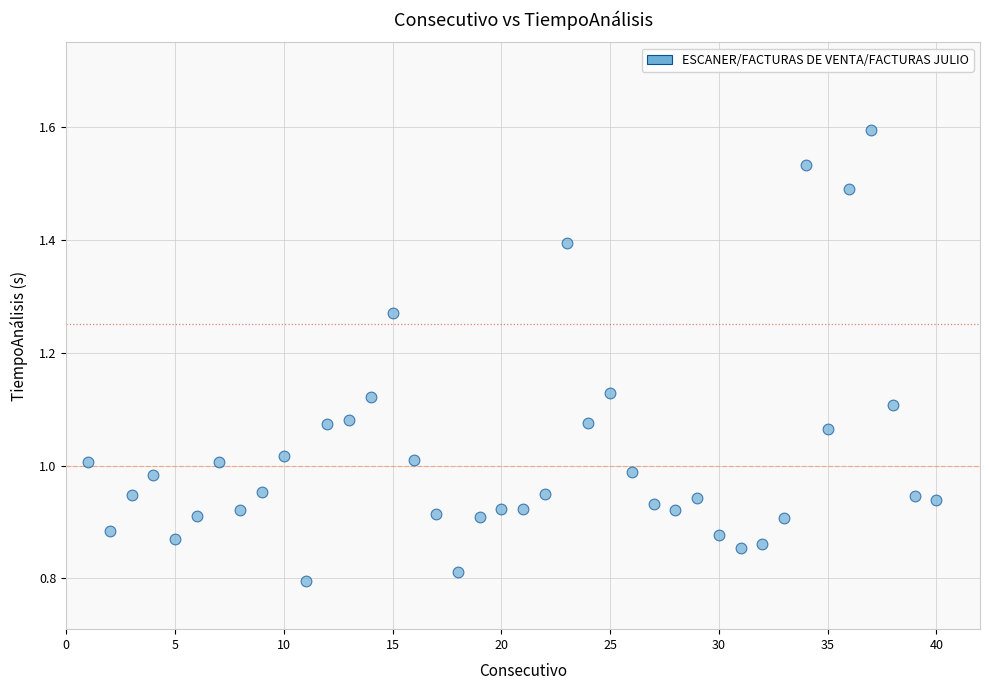

What is the range of X values (max minus min)?

39.0